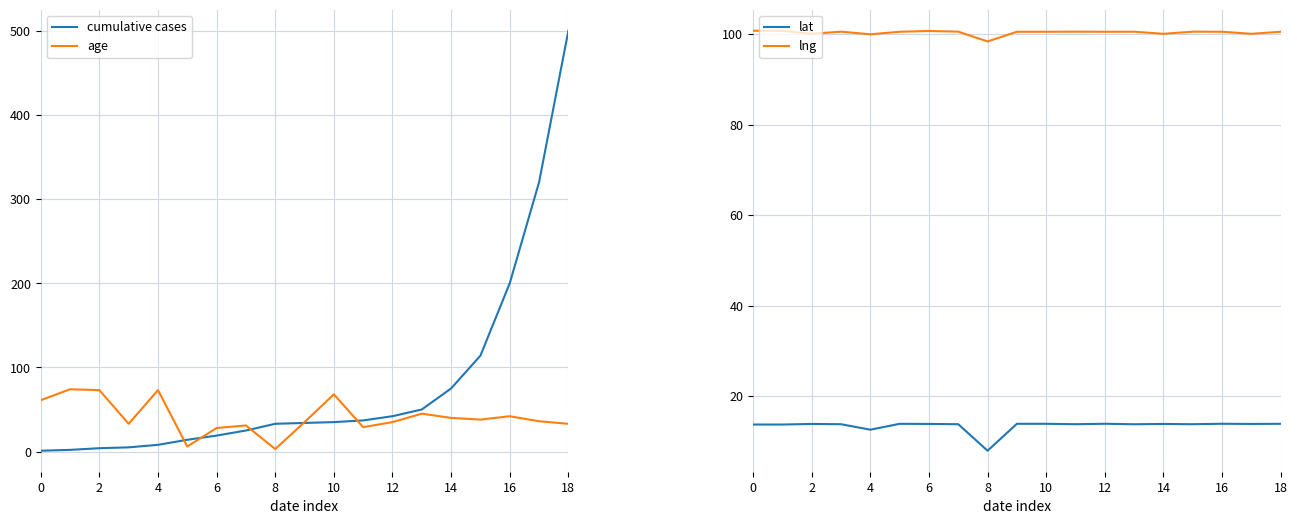

Reading left to right, list all the values displayed in this chart.

cumulative cases: 1.0	2.0	4.0	5.0	8.0	14.0	19.0	25.0	33.0	34.0	35.0	37.0	42.0	50.0	75.0	114.0	200.0	320.0	500.0
age: 61.0	74.0	73.0	33.0	73.0	6.0	28.0	31.0	3.0	35.0	68.0	29.0	35.0	45.0	40.0	38.0	42.0	36.0	33.0
lat: 13.7	13.7	13.8	13.8	12.6	13.8	13.8	13.8	7.9	13.8	13.8	13.8	13.9	13.8	13.8	13.8	13.9	13.8	13.8
lng: 100.8	100.8	100.1	100.5	100.0	100.5	100.7	100.5	98.4	100.5	100.5	100.5	100.5	100.5	100.1	100.5	100.5	100.1	100.5